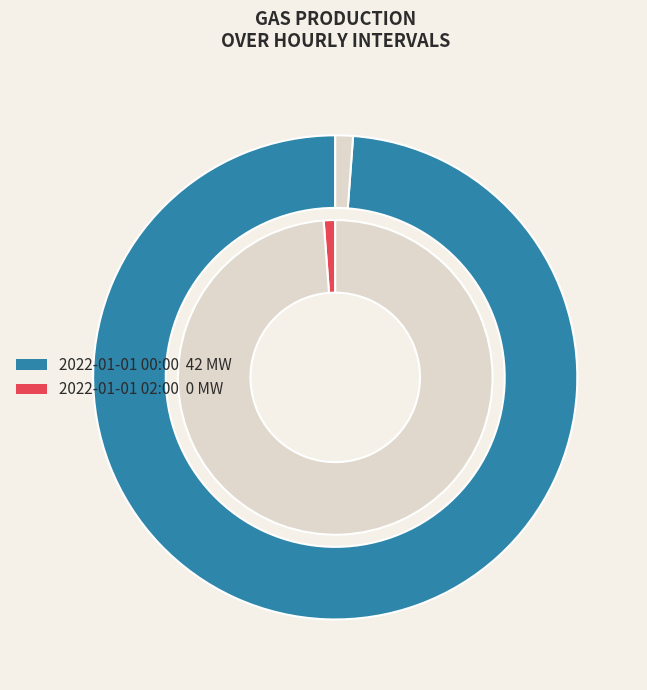

The 2022-01-01 00:00 slice represents 100% of the pie. True or false?

True